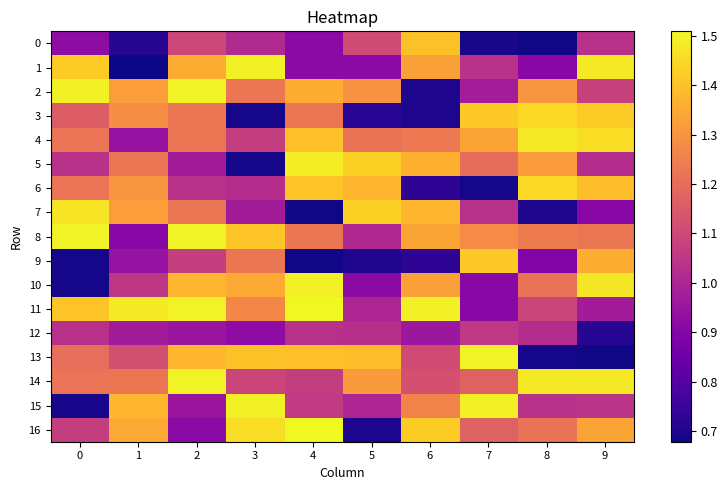

Which series has the largest total across all categories?

14